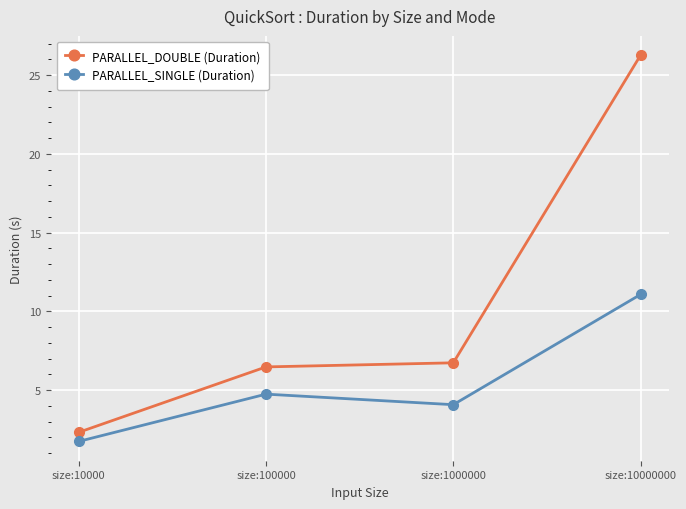

Does the chart have visible grid lines?

Yes